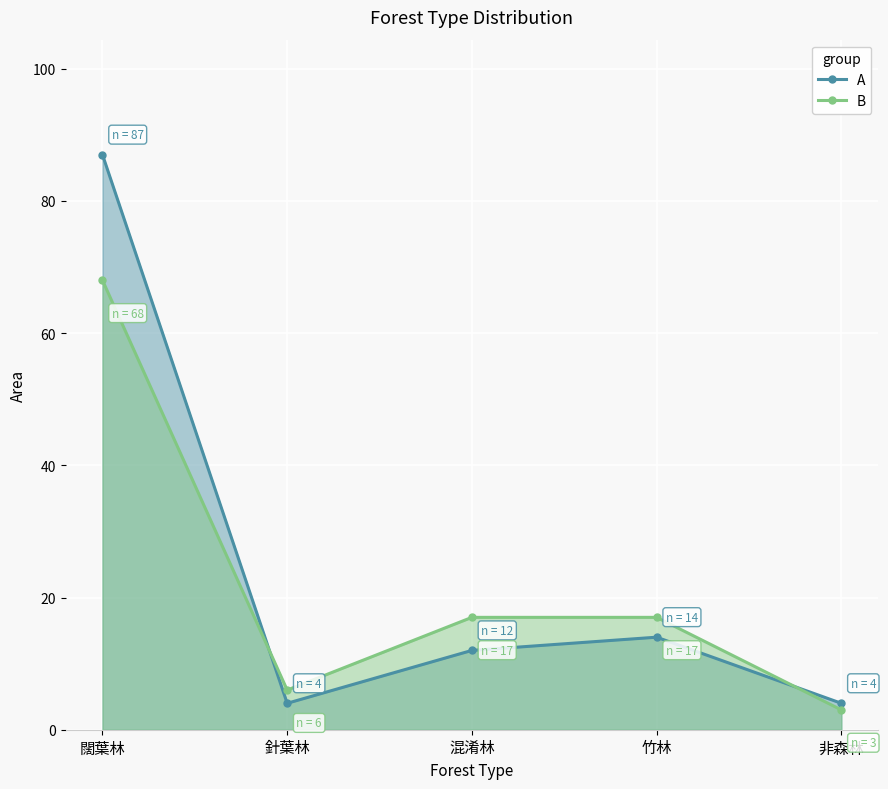

At which category does the chart reach its peak across all series?

闊葉林